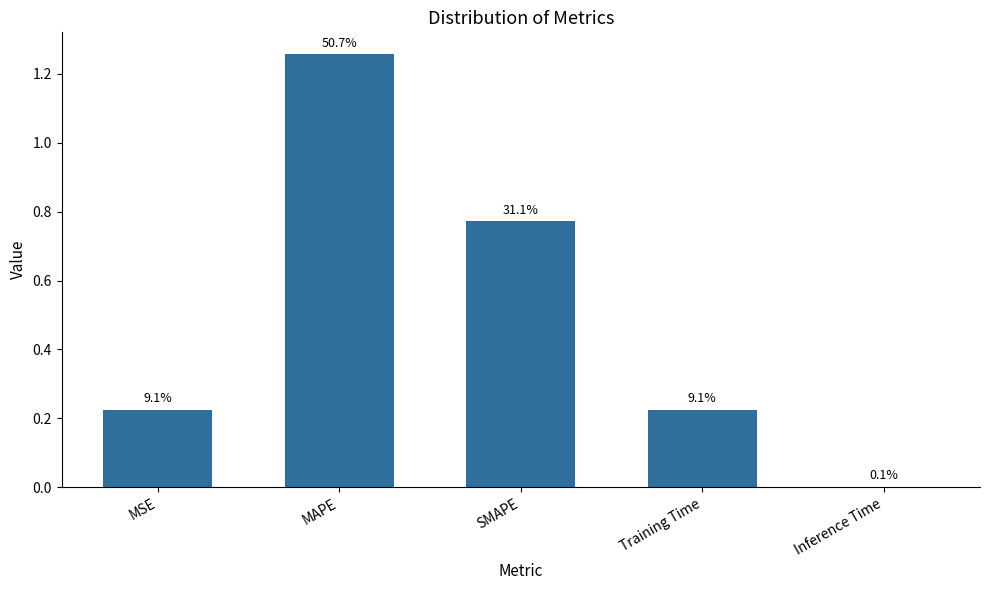

Reading right to left, extract all data points from this chart.

Inference Time=0.0	Training Time=0.2	SMAPE=0.8	MAPE=1.3	MSE=0.2